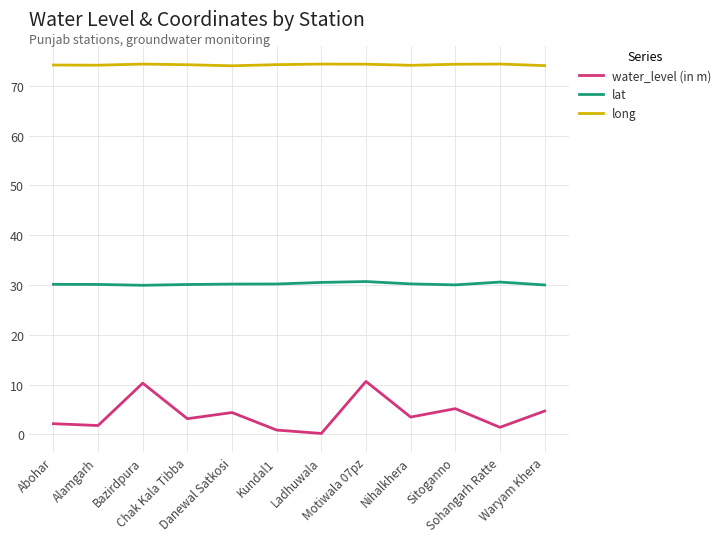

What is the lowest value of the lat series?

30.0